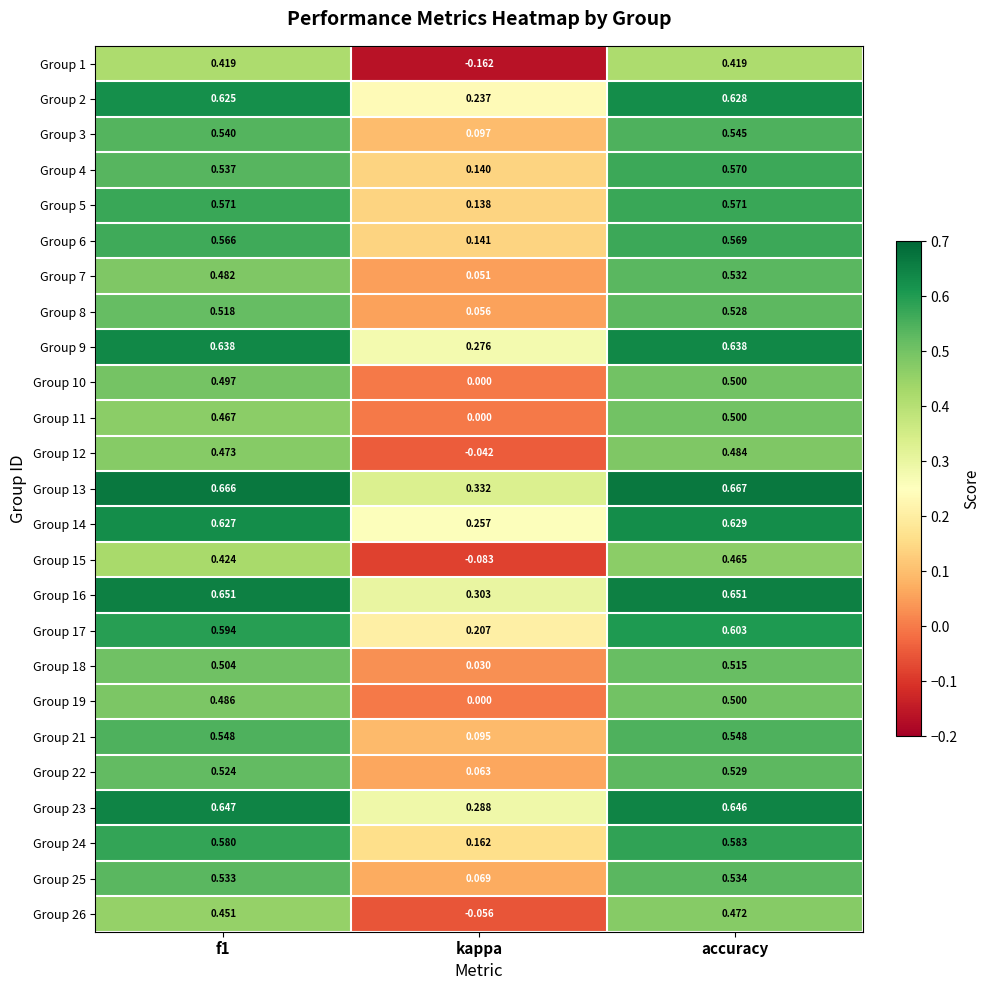

At which label is Group 16 closest to 0?

kappa